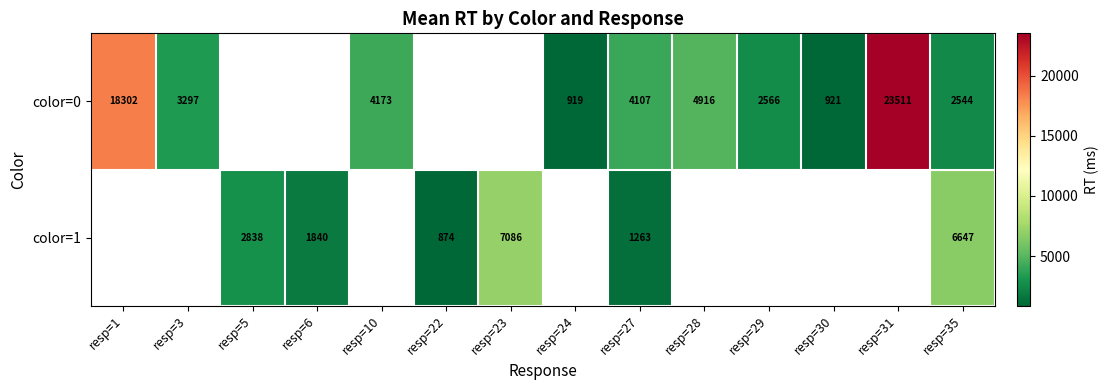

At which category does the chart reach its minimum across all series?

resp=22